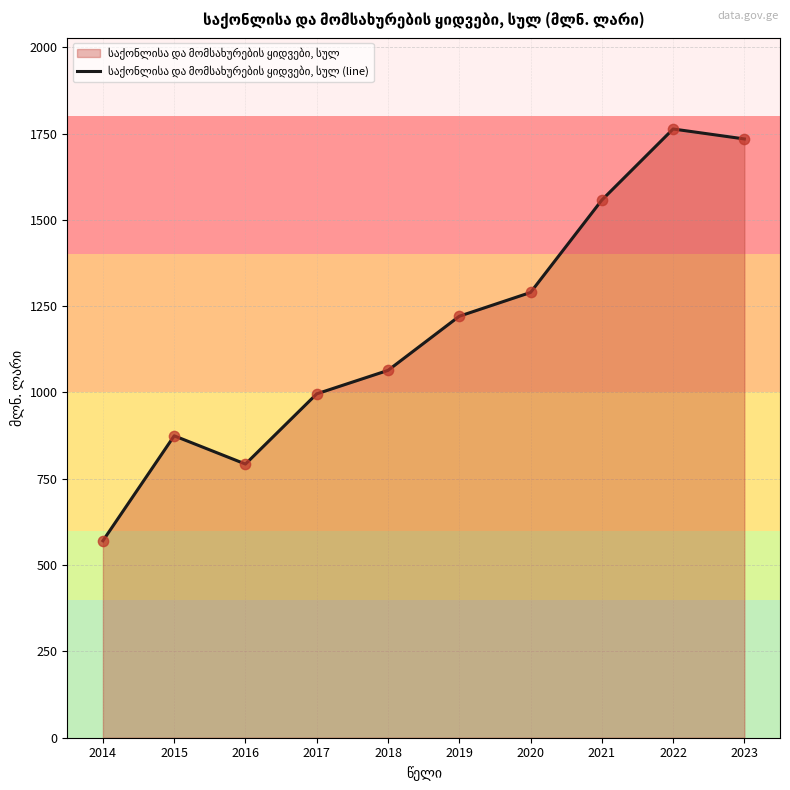

What is the change in value from 2016 to 2021?

+764.6